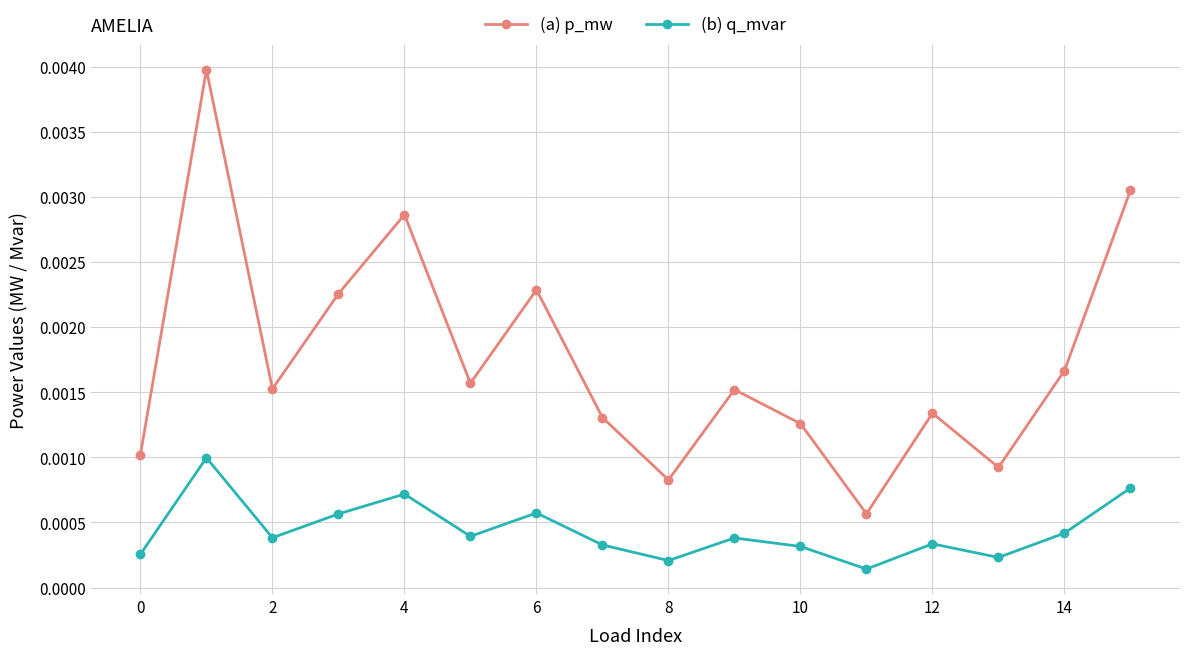

How many interior local peaks does the (a) p_mw series have?

5